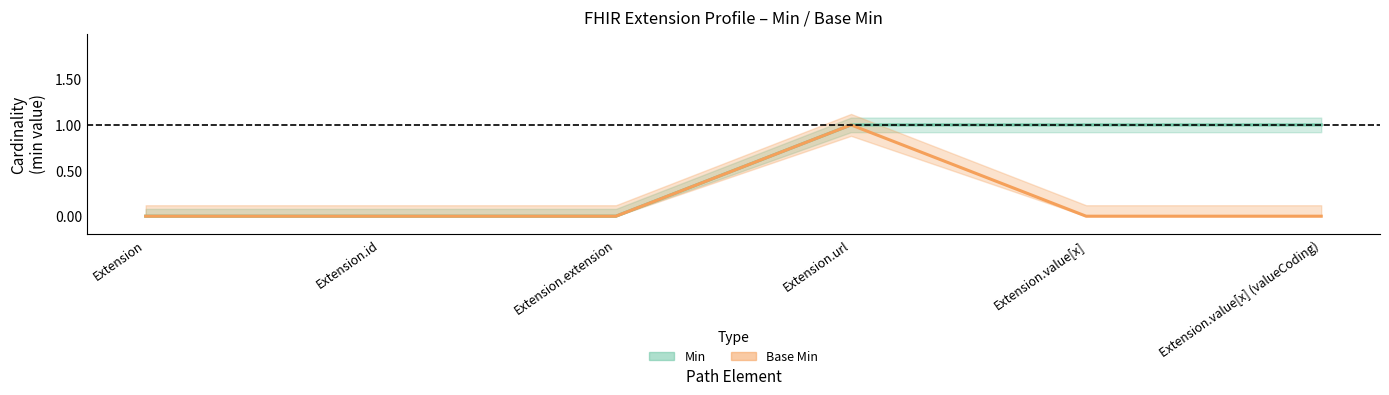

What is the greatest value displayed?

1